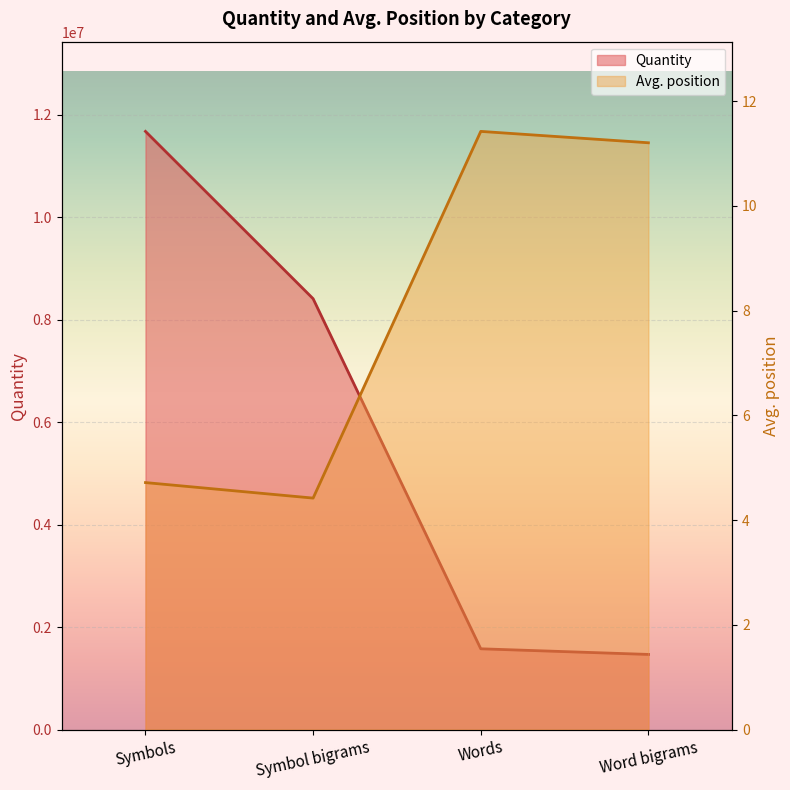

Which series has the largest total across all categories?

Quantity